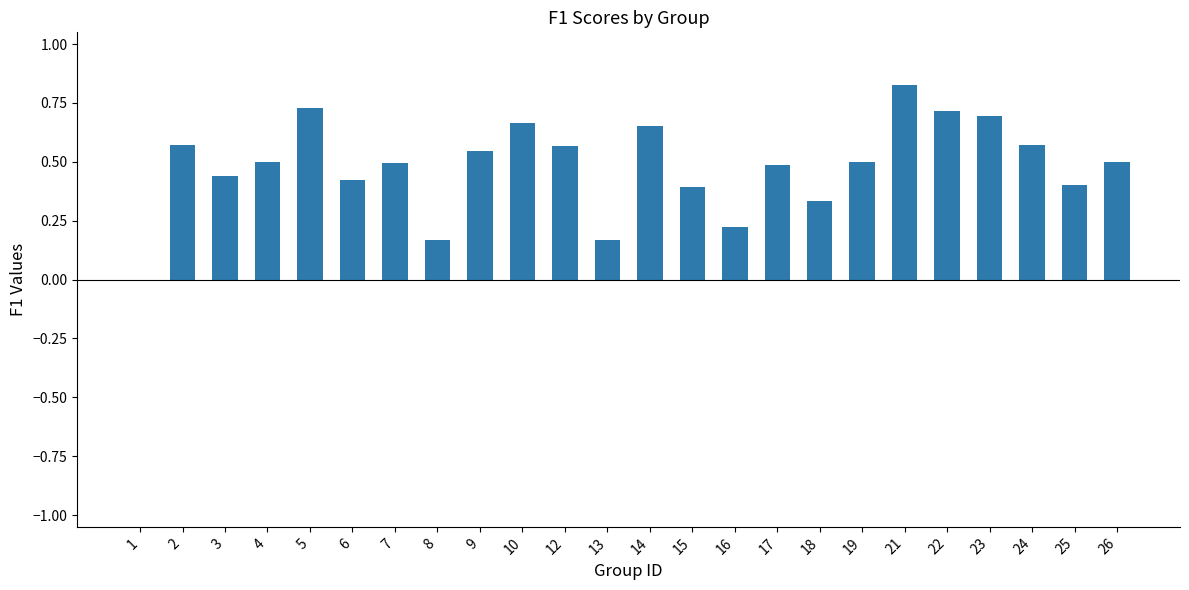

Between 10 and 16, which is larger?

10